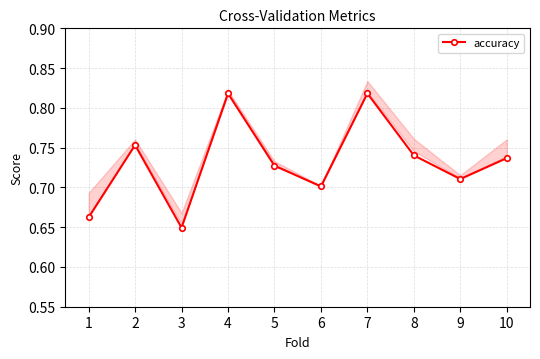

What is the greatest value displayed?

0.8